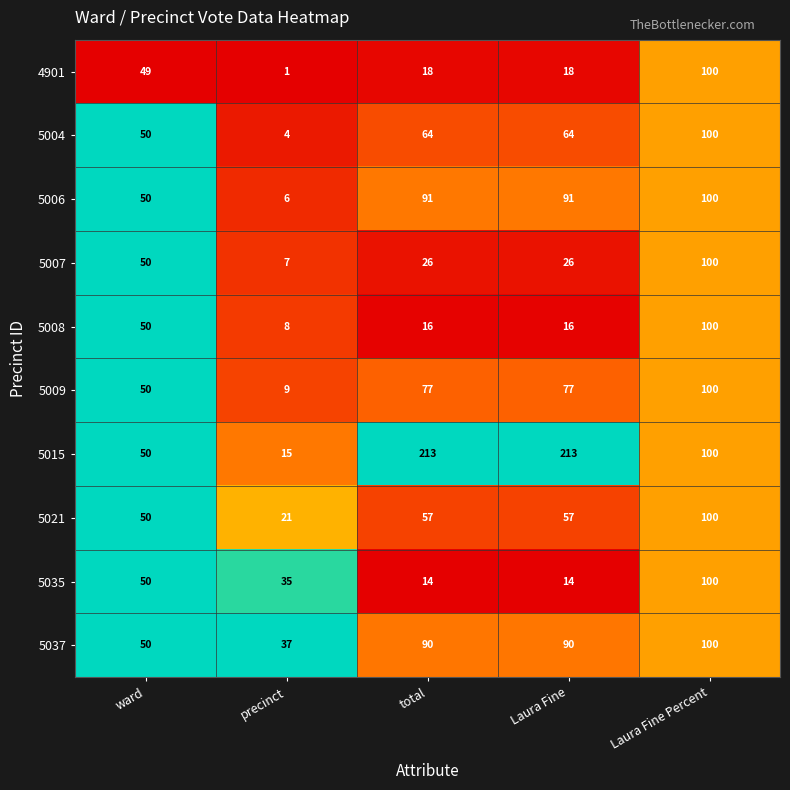

Is it true that 5021 equals 21 at precinct?

True